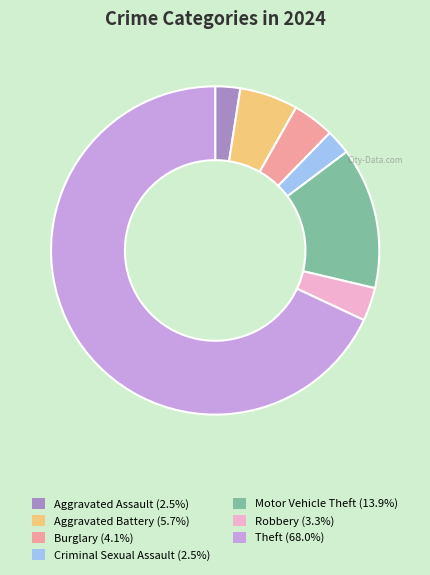

Does Theft (68.0%) represent more than half of the total?

Yes